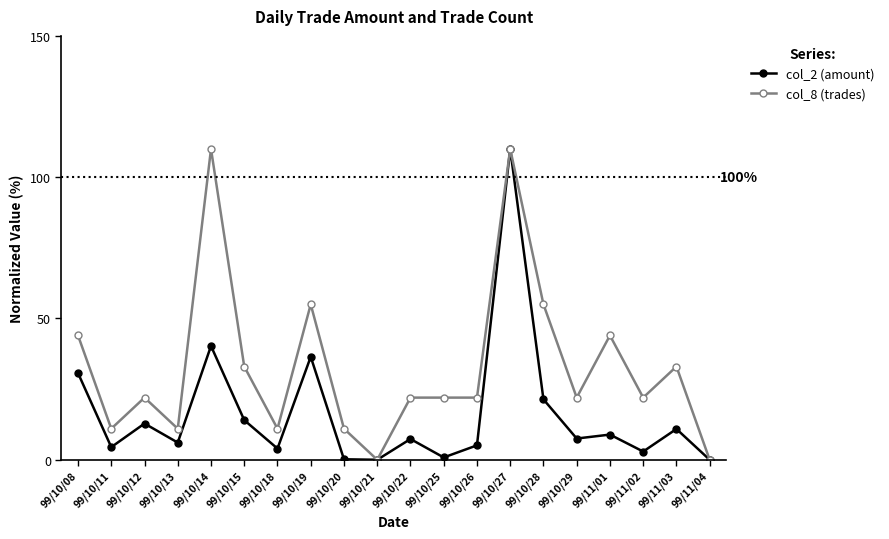

List the series in order of their overall mean, lowest first.

col_2 (amount), col_8 (trades)